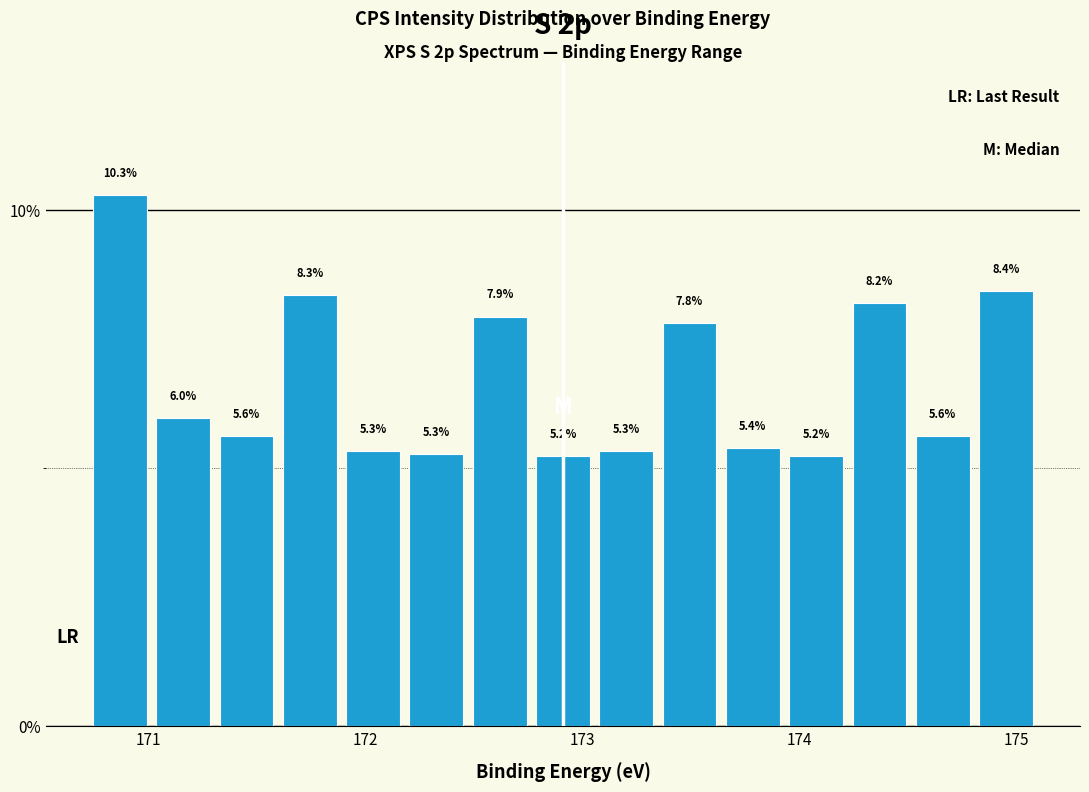

Read against the x-axis, roughly where is the centre of the tallest bar?

170.9